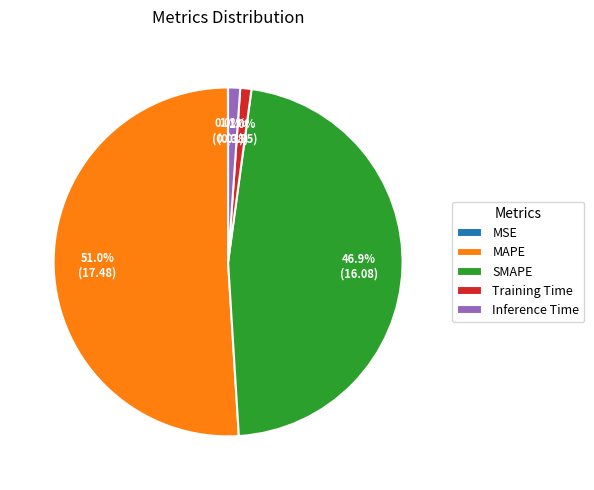

Is it true that MAPE is 51% of the pie?

True